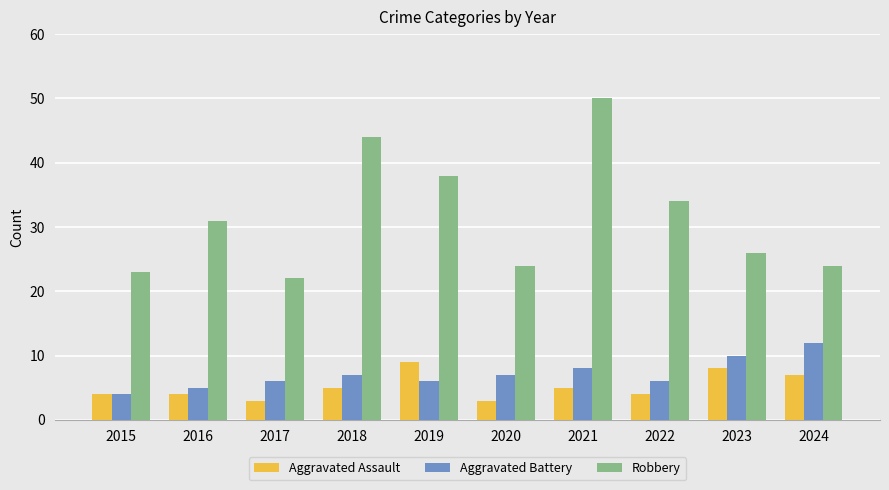

What is the total value across all series at 2022?

44